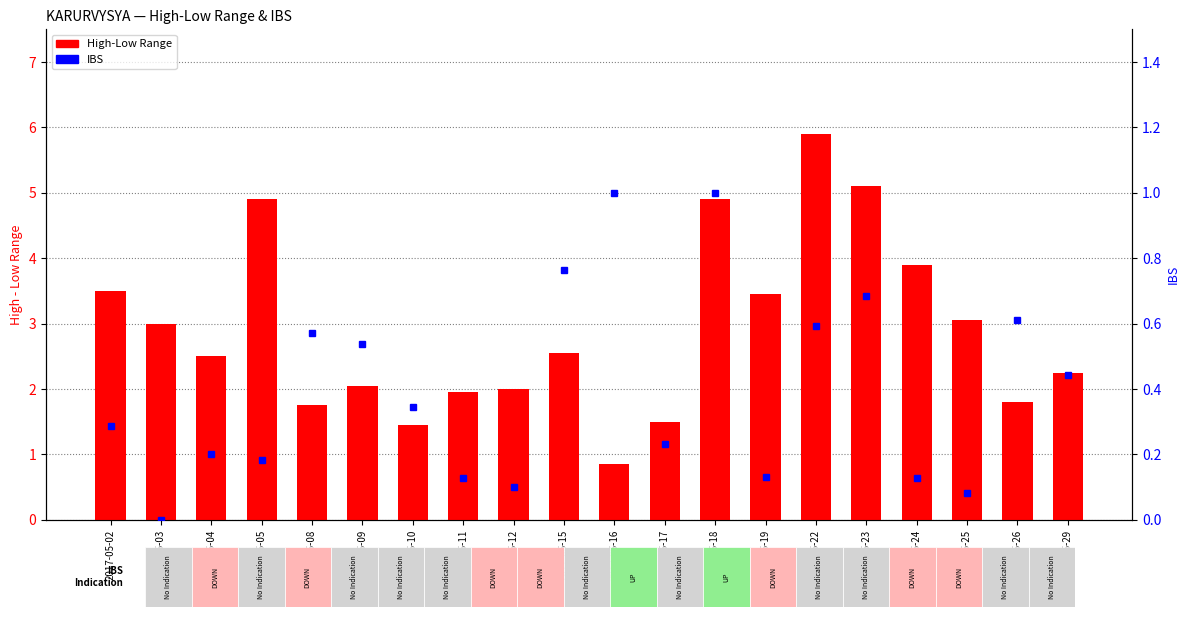

How many series are shown in this chart?

2